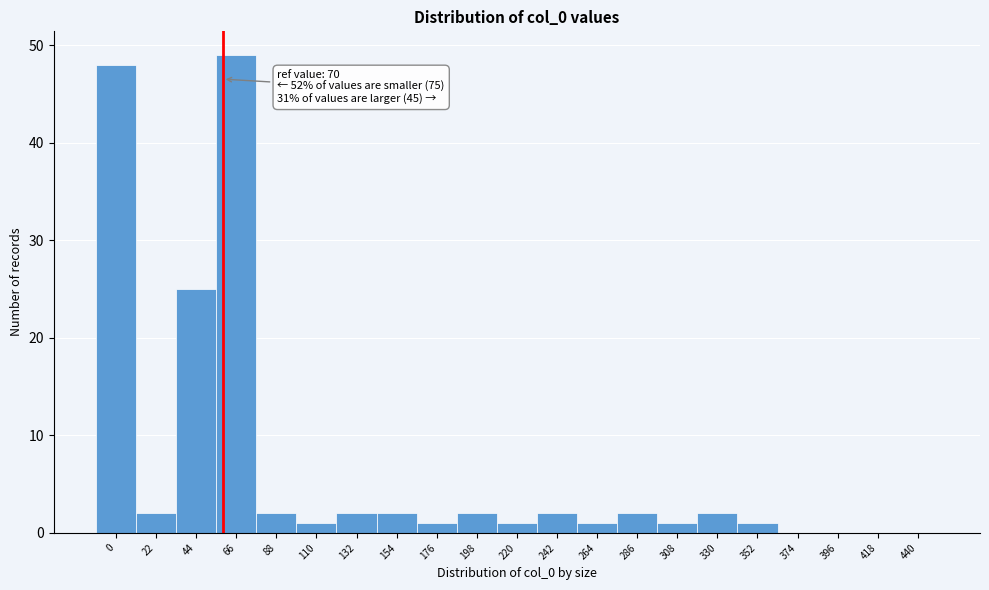

Reading left to right, what are all the values shown in this chart?

0=48	22=2	44=25	66=49	88=2	110=1	132=2	154=2	176=1	198=2	220=1	242=2	264=1	286=2	308=1	330=2	352=1	374=0	396=0	418=0	440=0